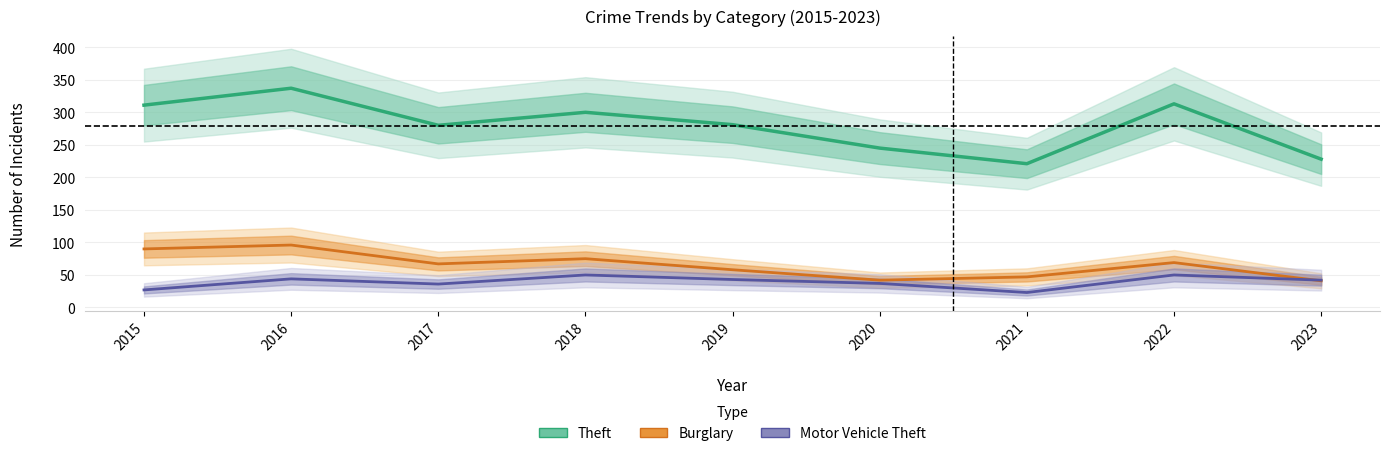

True or false: Burglary and Theft intersect in this chart.

False